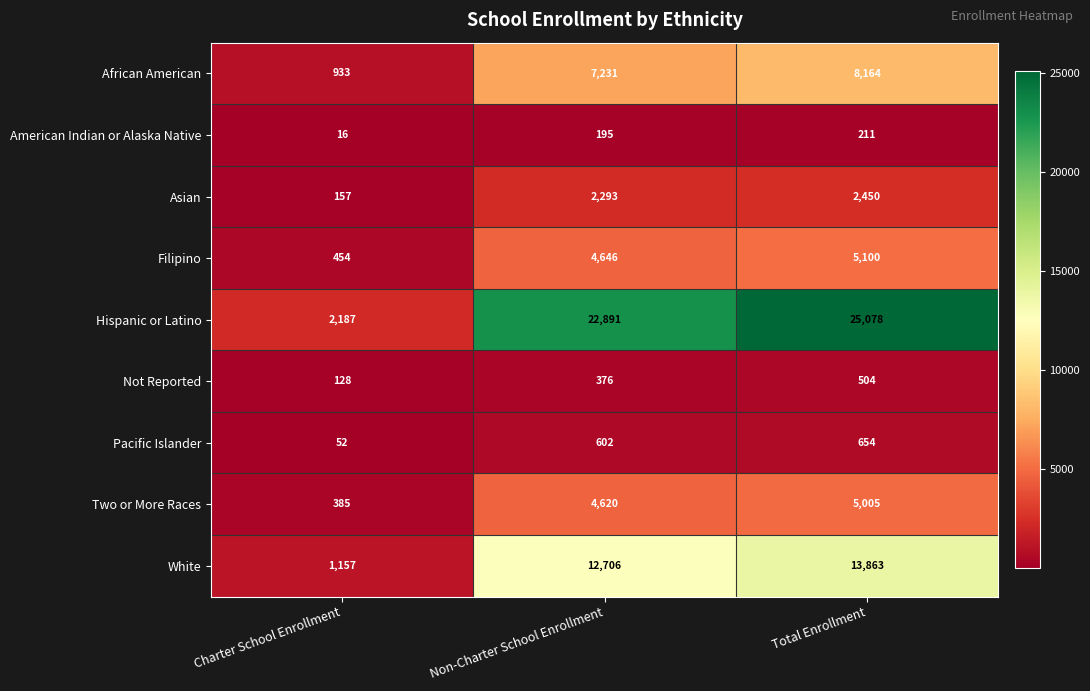

What is the sum of the Pacific Islander values at Total Enrollment and Charter School Enrollment?

706